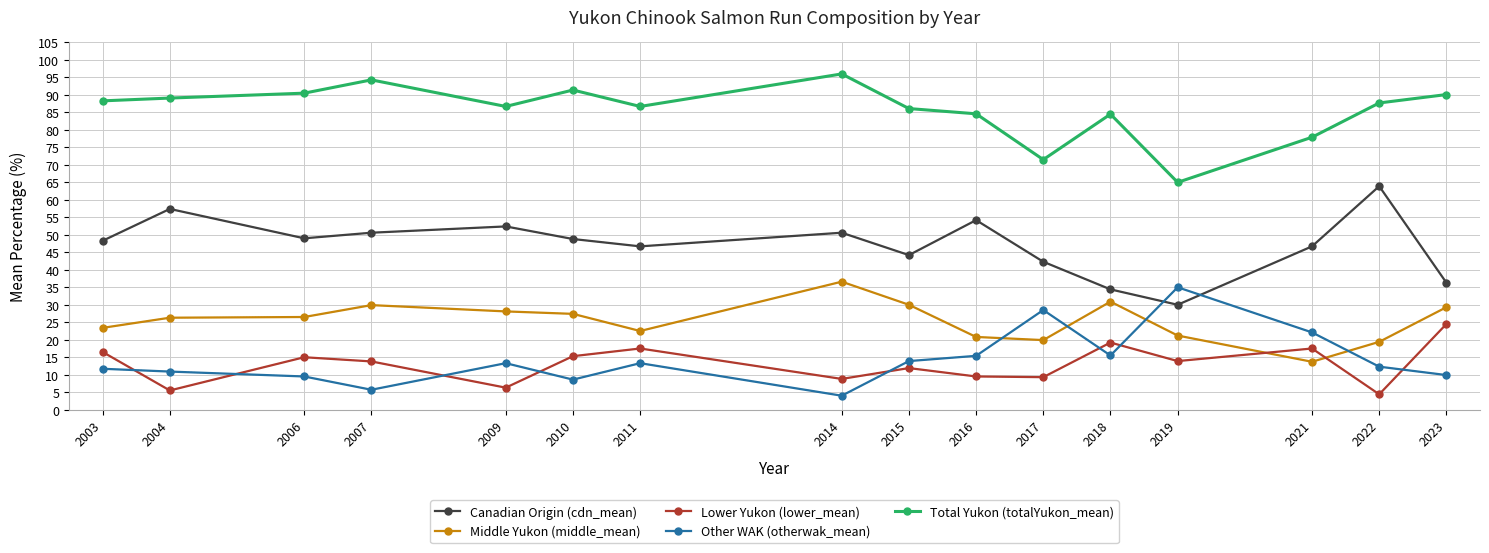

In Canadian Origin (cdn_mean), how many points are higher than both neighbors (excluding endpoints)?

5